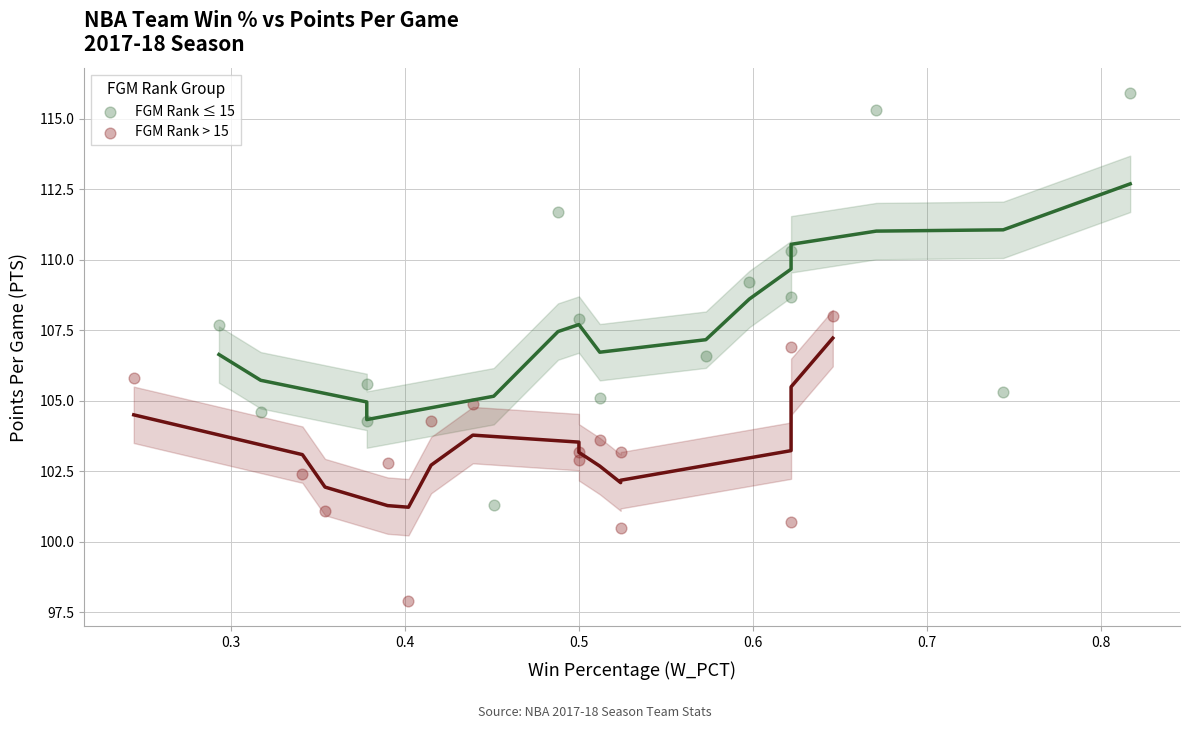

Which series reaches the minimum Y coordinate?

FGM Rank > 15